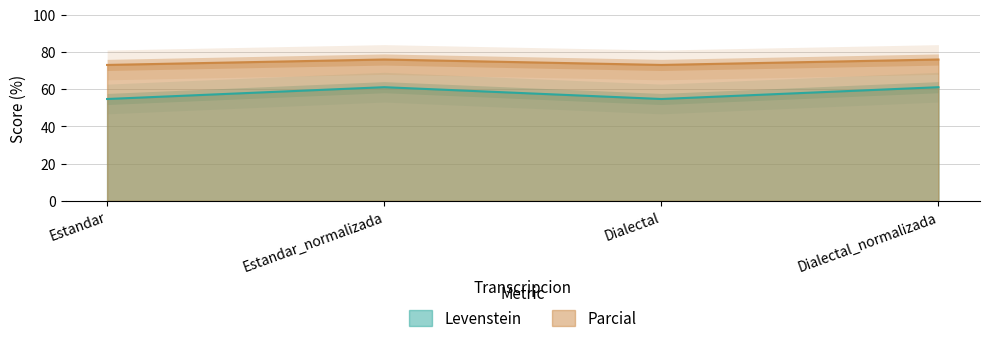

True or false: Levenstein and Parcial intersect in this chart.

False